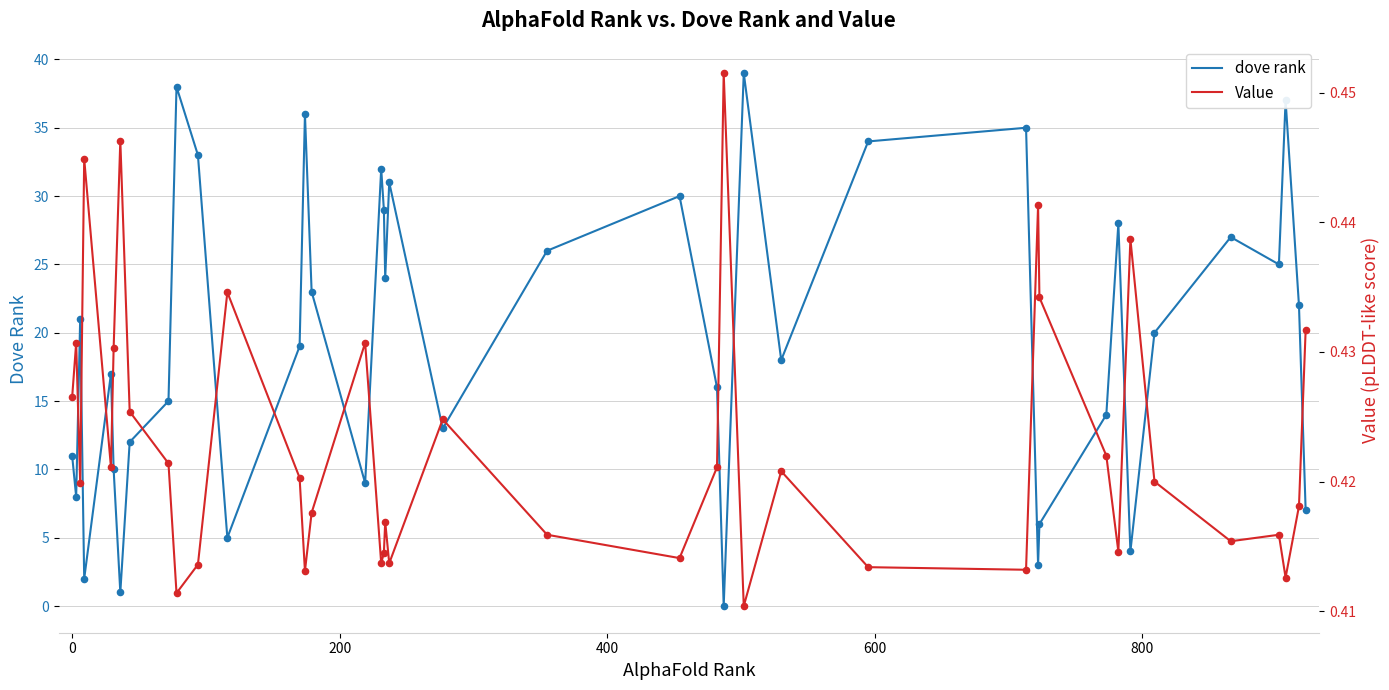

Which series reaches the minimum Y coordinate?

dove rank